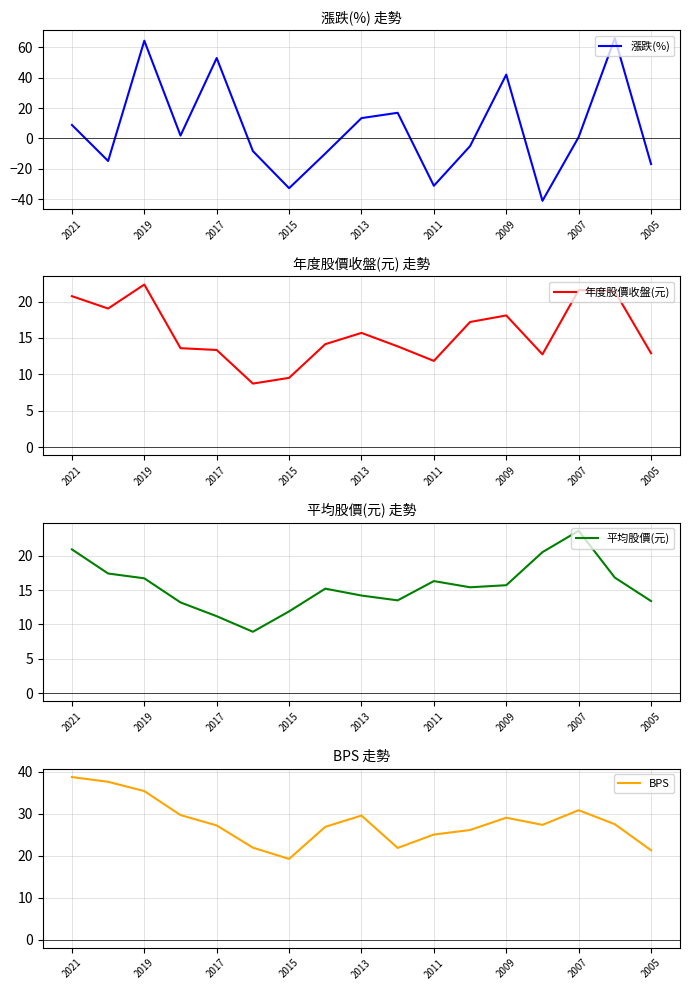

True or false: 漲跌(%) has a value of 3.7 at 2021.

False